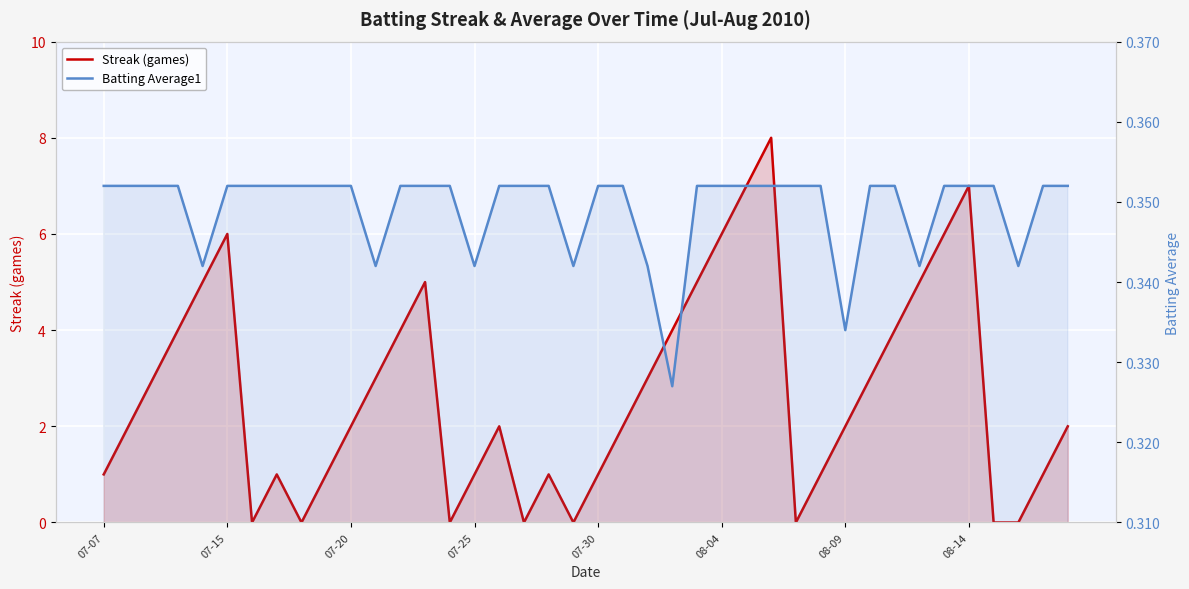

Between 08-14 and 34, which series saw the biggest shift?

Streak (games)